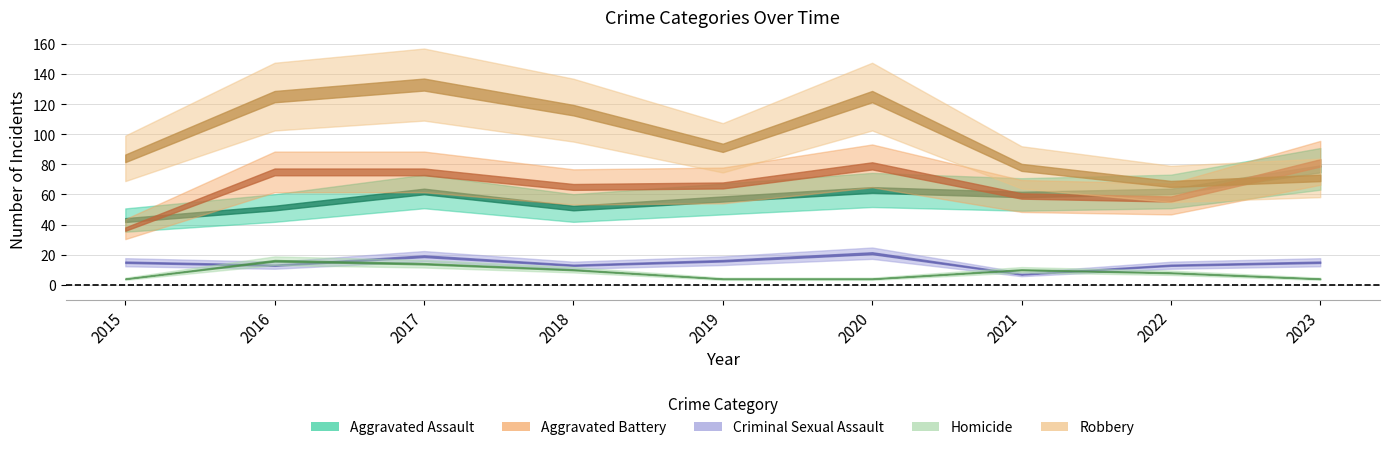

Reading left to right, what are all the values shown in this chart?

Aggravated Assault: 2015=43	2016=51	2017=62	2018=51	2019=57	2020=63	2021=60	2022=62	2023=77
Aggravated Battery: 2015=37	2016=75	2017=75	2018=65	2019=66	2020=79	2021=59	2022=57	2023=81
Criminal Sexual Assault: 2015=15	2016=13	2017=19	2018=13	2019=16	2020=21	2021=7	2022=13	2023=15
Homicide: 2015=4	2016=16	2017=14	2018=10	2019=4	2020=4	2021=10	2022=8	2023=4
Robbery: 2015=84	2016=125	2017=133	2018=116	2019=91	2020=125	2021=78	2022=67	2023=71